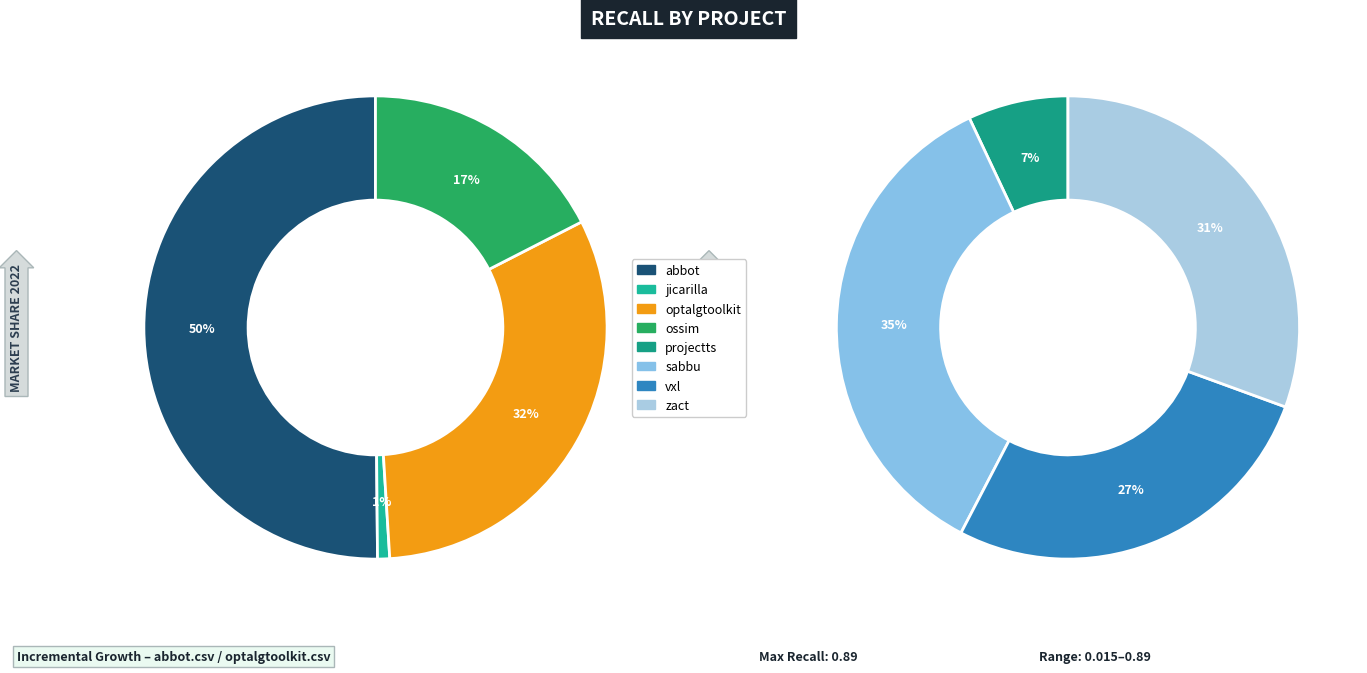

Does any single category account for the majority?

No